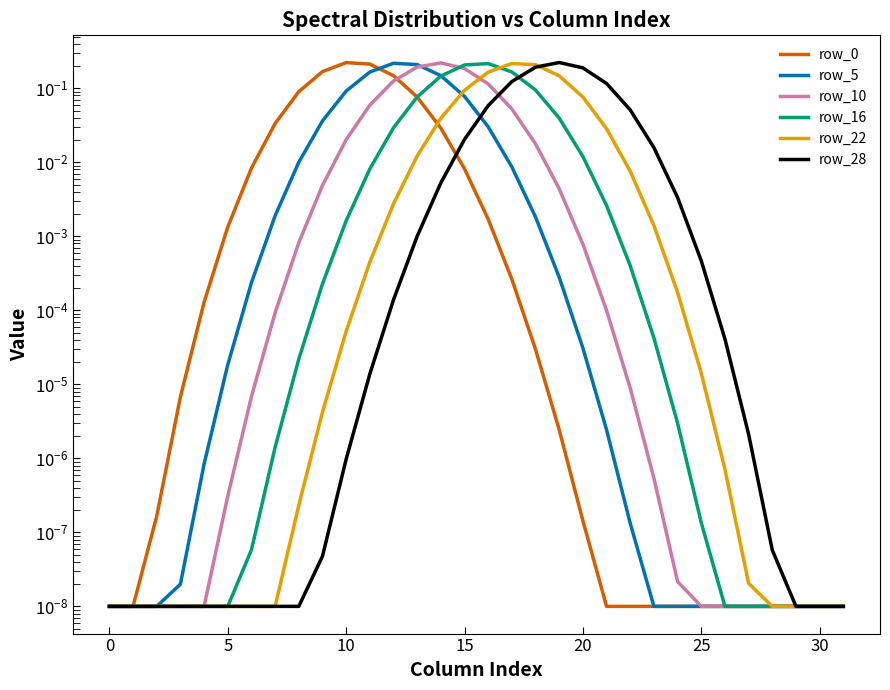

At how many categories does at least one series exceed 0?

32